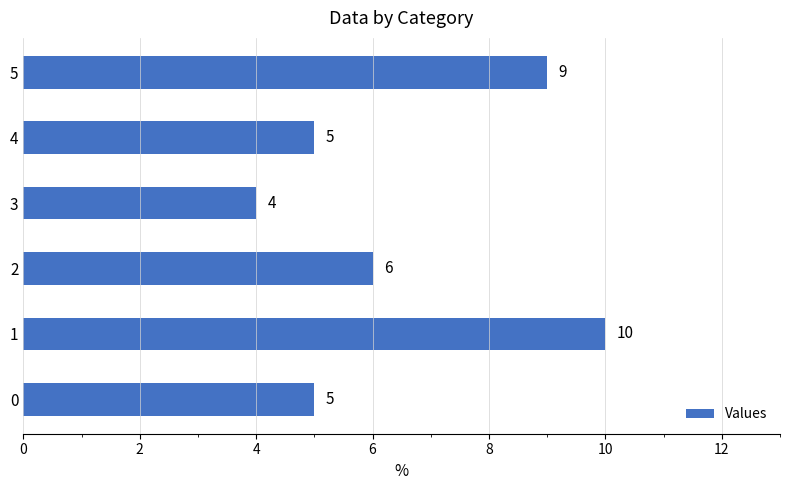

What is the sum of the values at 1 and 2?

16